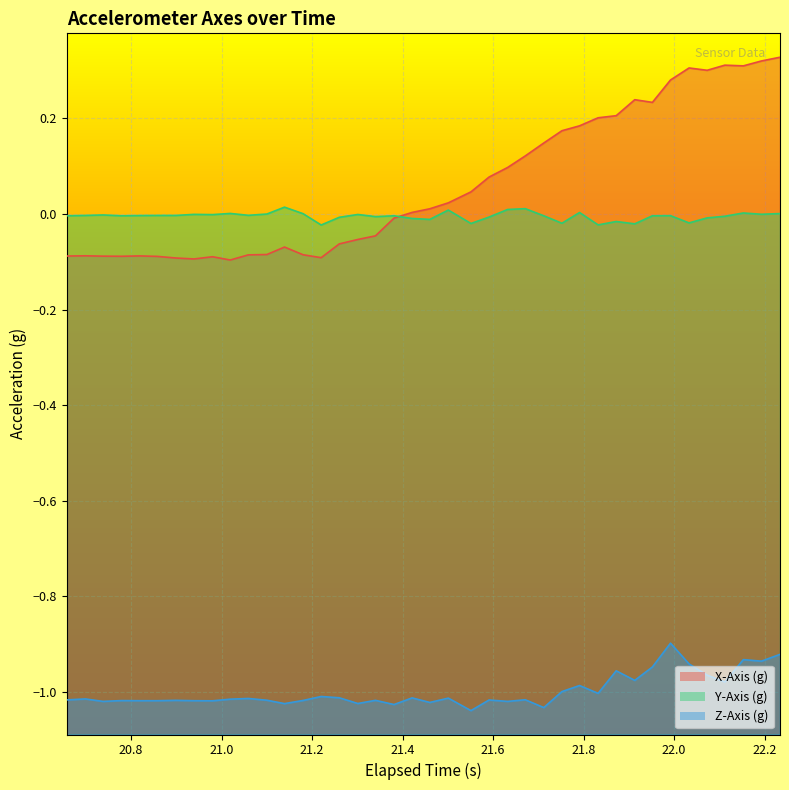

How many values in the X-Axis (g) series are below 0?

19